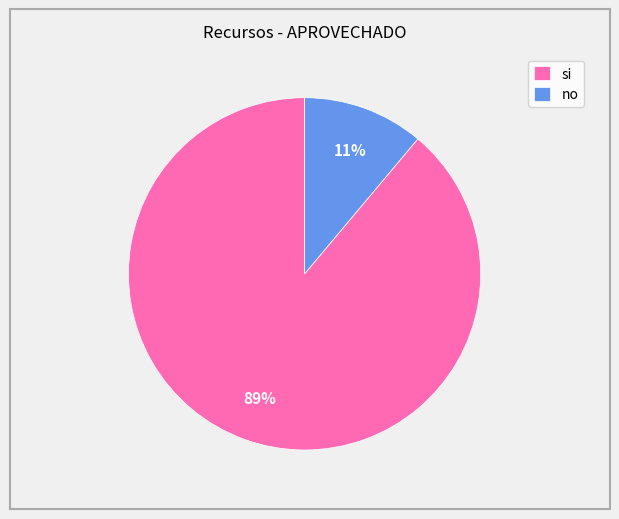

Do si and no together represent more than half of the pie?

Yes